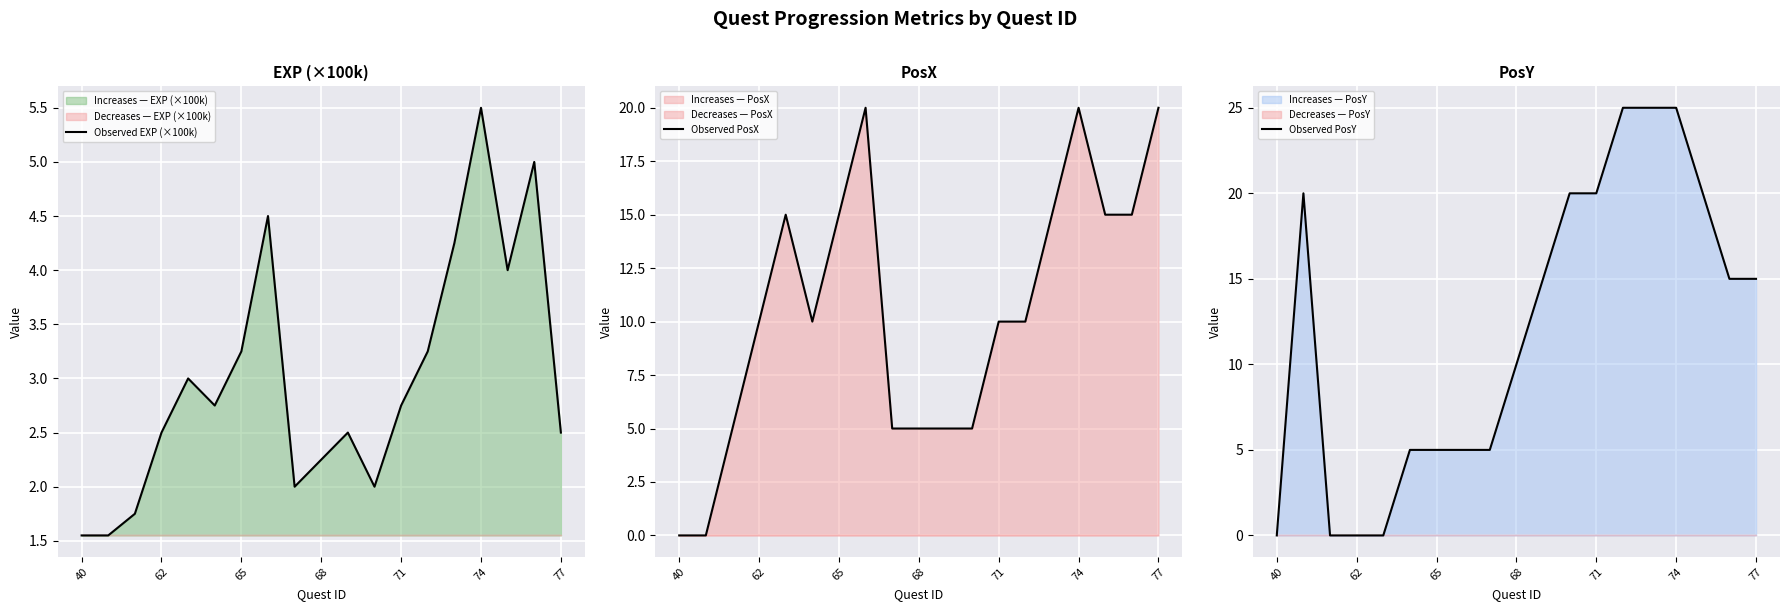

Between 40 and 13, which series saw the biggest shift?

Observed PosY